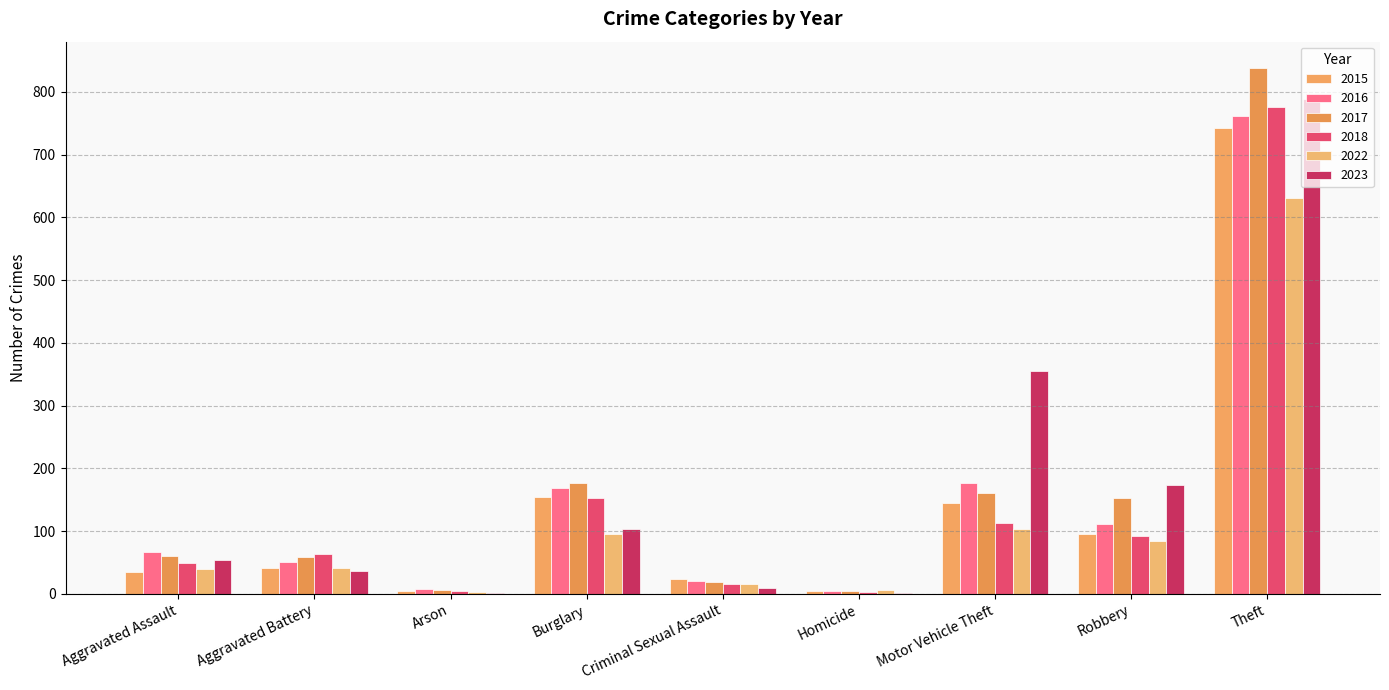

At how many categories does at least one series exceed 475?

1